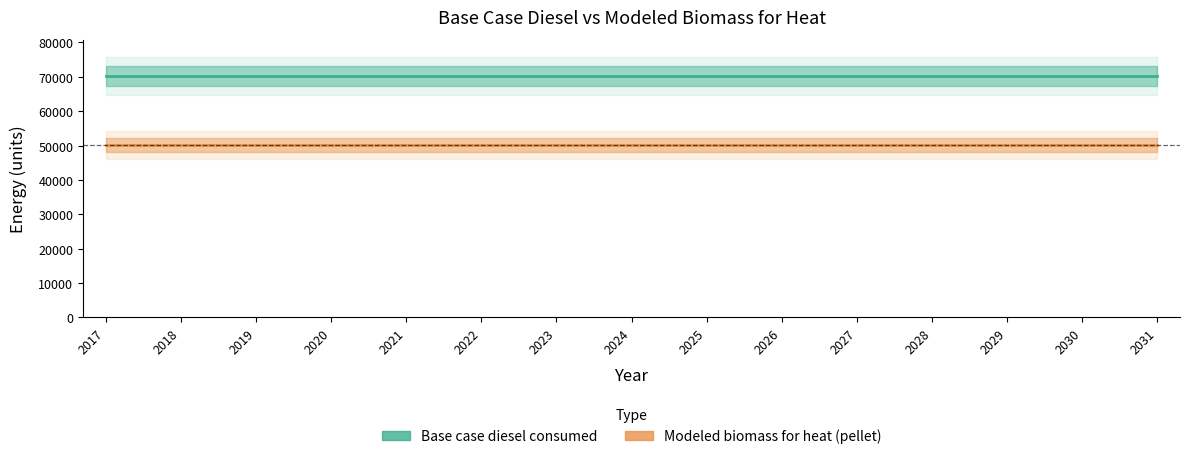

At how many categories does at least one series exceed 55083?

15